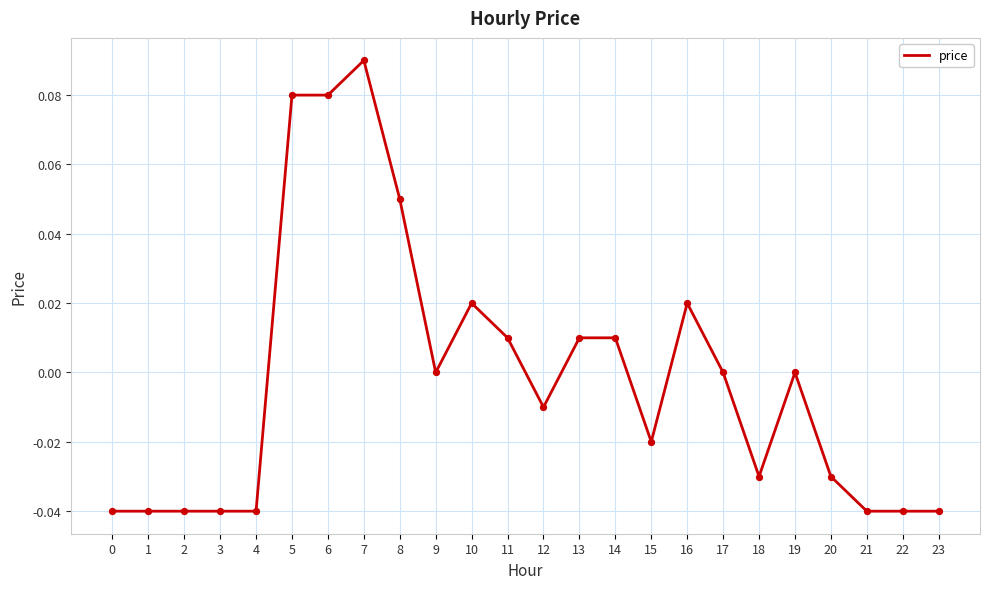

Which has a higher value, 6 or 4?

6